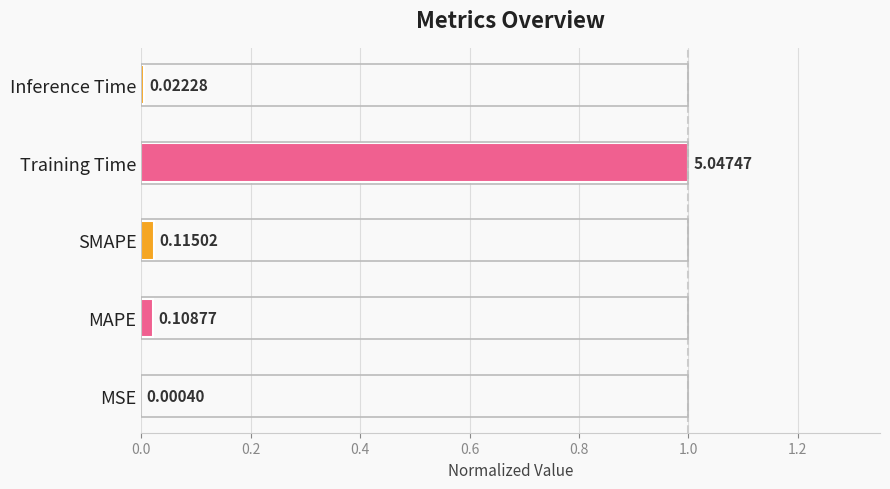

Are the bars horizontal?

Yes